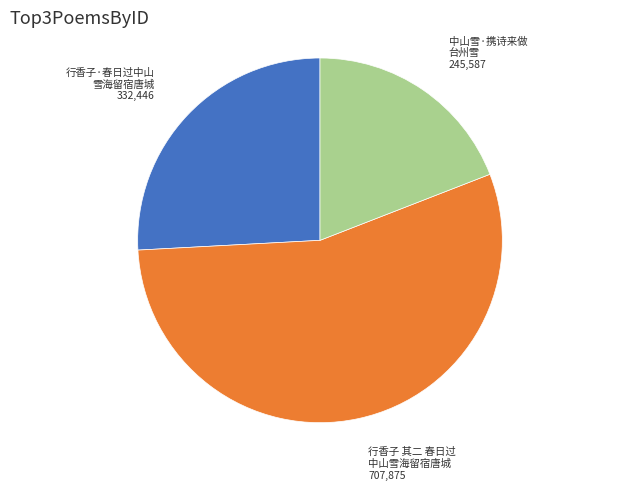

Combined, do 行香子·春日过中山 雪海留宿唐城 and 中山雪·携诗来做 台州雪 account for over 50%?

No